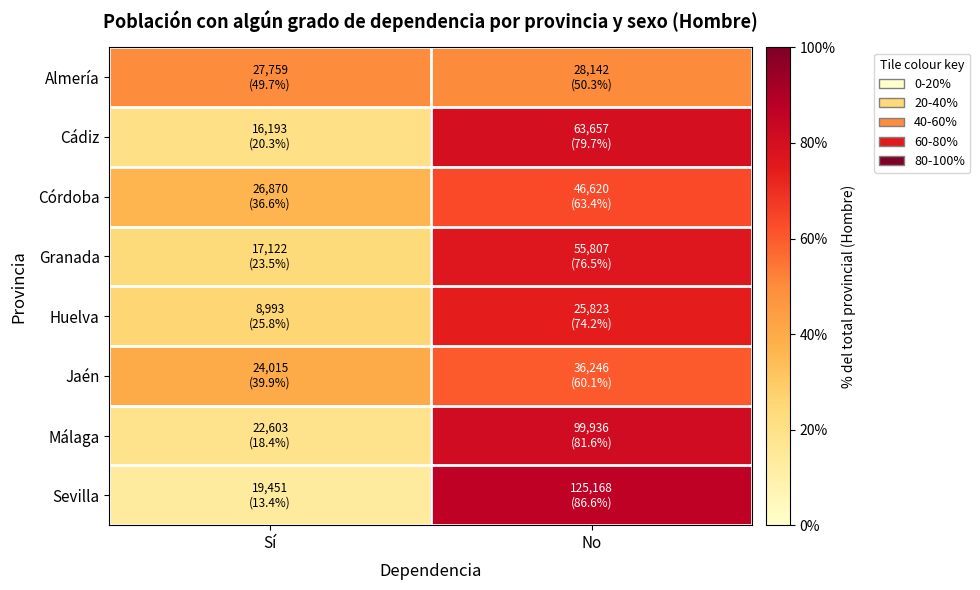

Which label corresponds to the smallest value in the chart?

Sí